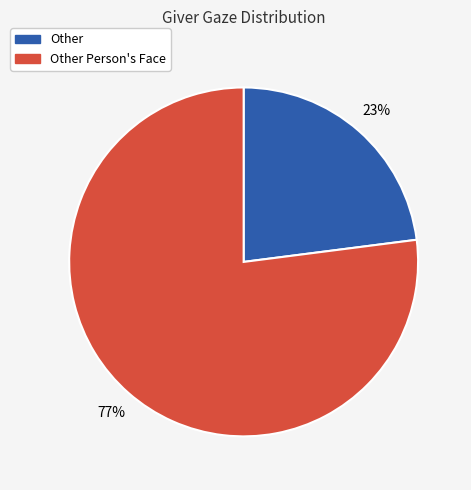

What is the ratio of the value at Other to the value at Other Person's Face?

0.3